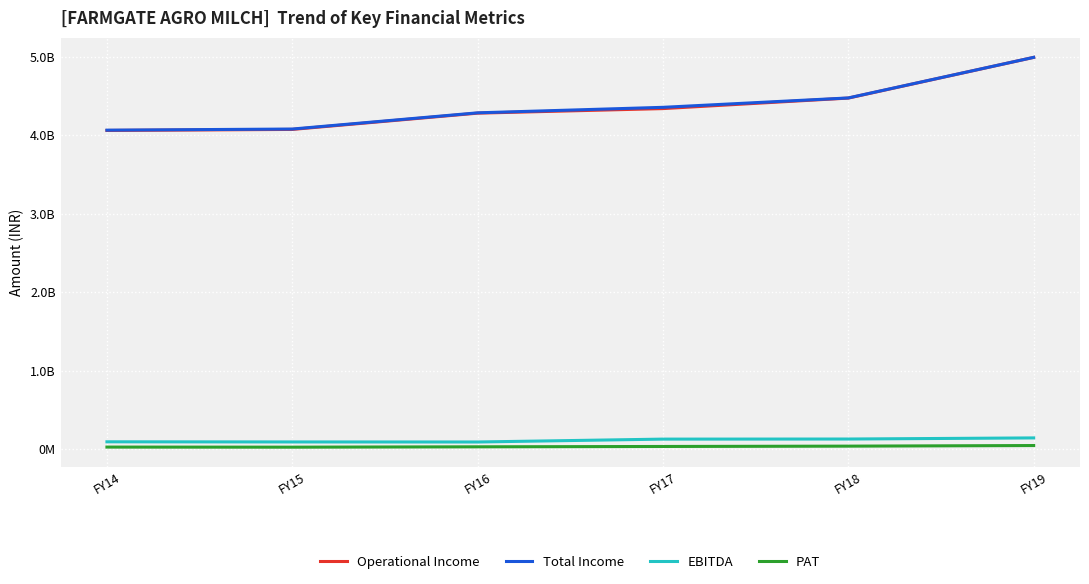

What is the average value of the EBITDA series?

109853886.9